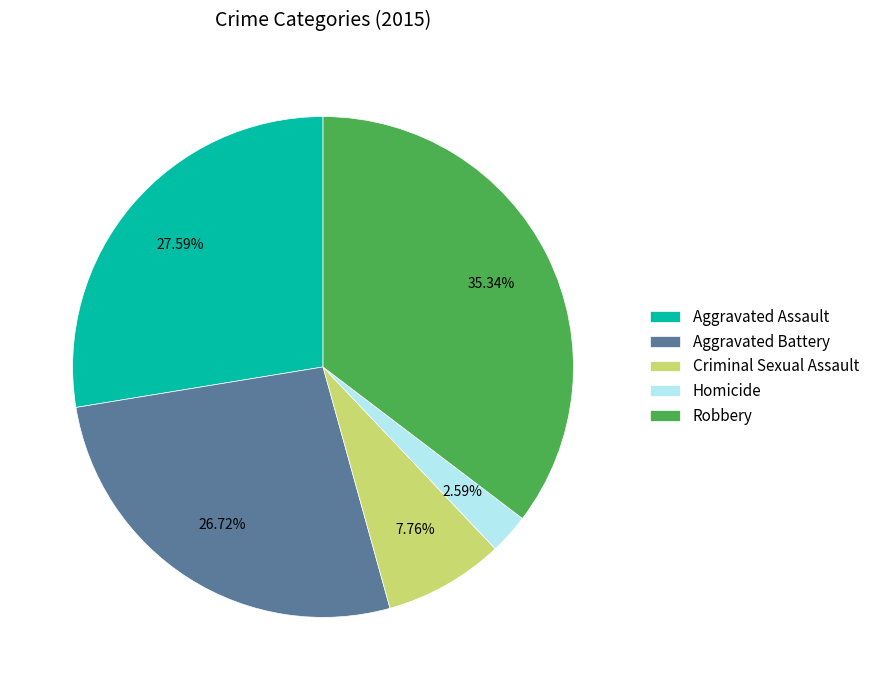

Count the number of slices in the pie.

5